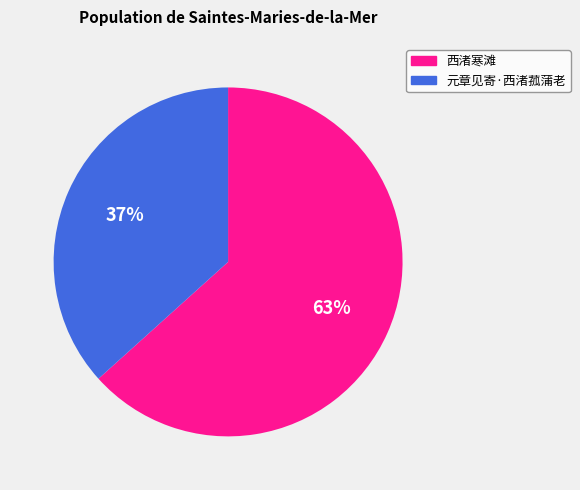

Is the sum of 西渚寒滩 and 元章见寄·西渚菰蒲老 greater than half?

Yes